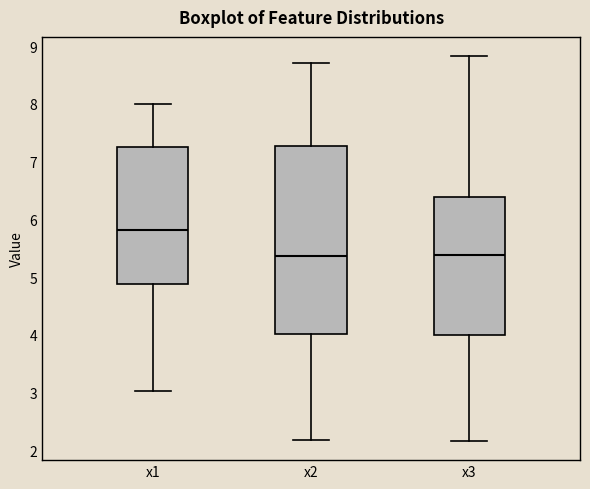

Reading left to right, transcribe this box plot: for each box, give where its median line is, the range the box spans, and where its two whiskers end, as read against the y-axis. The values are not printed on the chart, so give them approximately, as read against the axis.

x1: median 5.8, box 4.9 to 7.3, whiskers 3.0 to 8.0
x2: median 5.4, box 4.0 to 7.3, whiskers 2.2 to 8.7
x3: median 5.4, box 4.0 to 6.4, whiskers 2.2 to 8.8